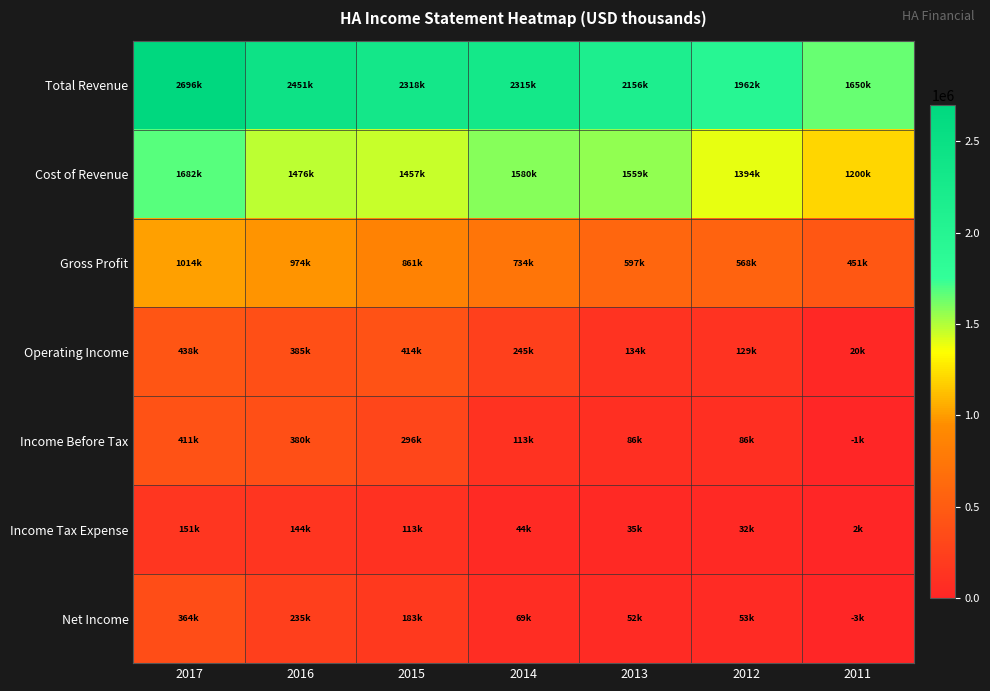

What is the spread (max minus min) of values at 2017?

2544900